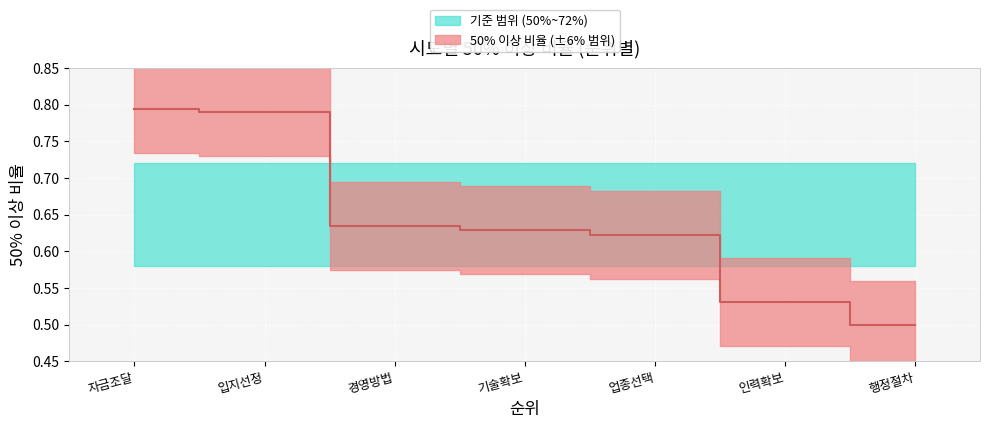

What is the approximate value at 기술확보?

0.6